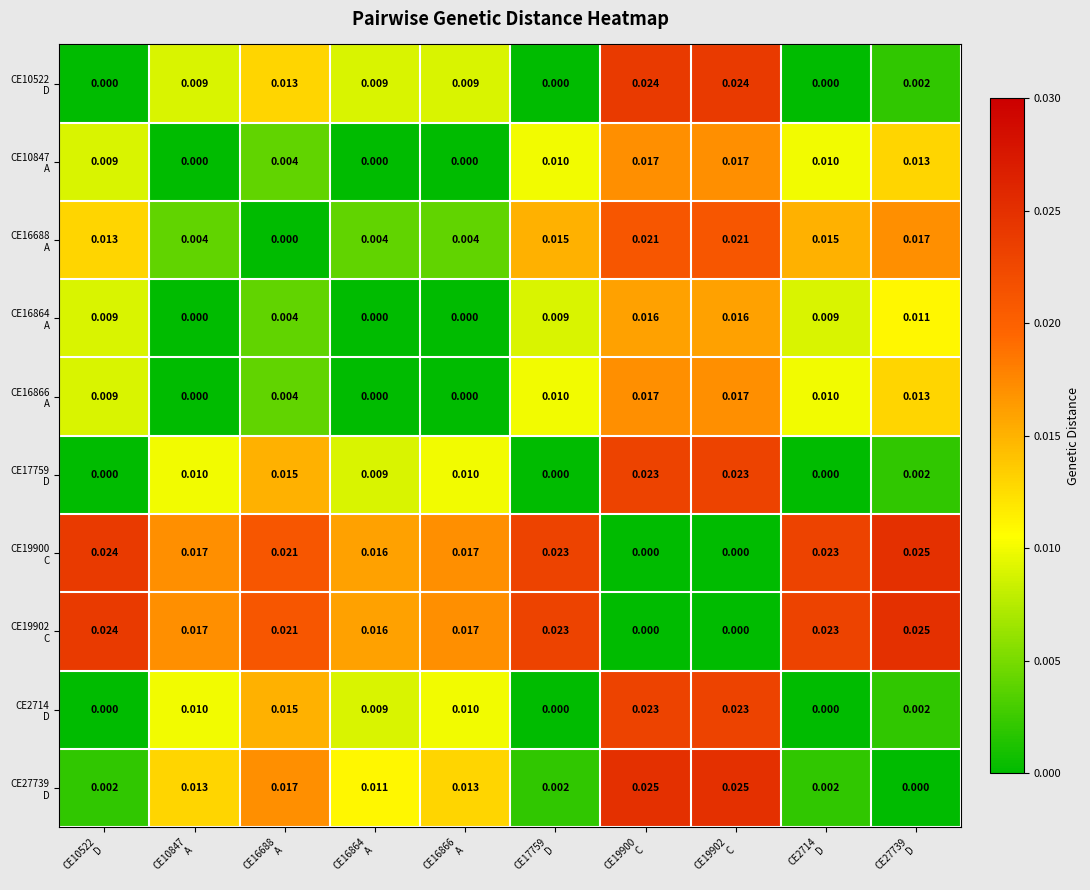

Count the number of data series in this chart.

10